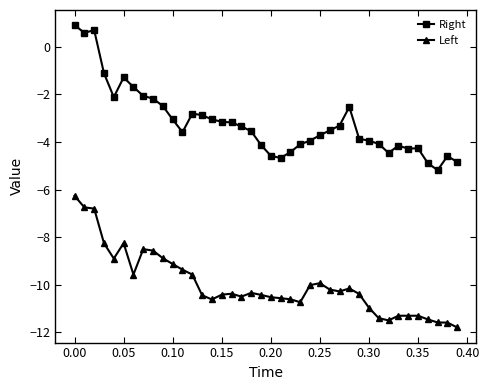

What is the value of the Right point at the 37th from the left?

-4.9